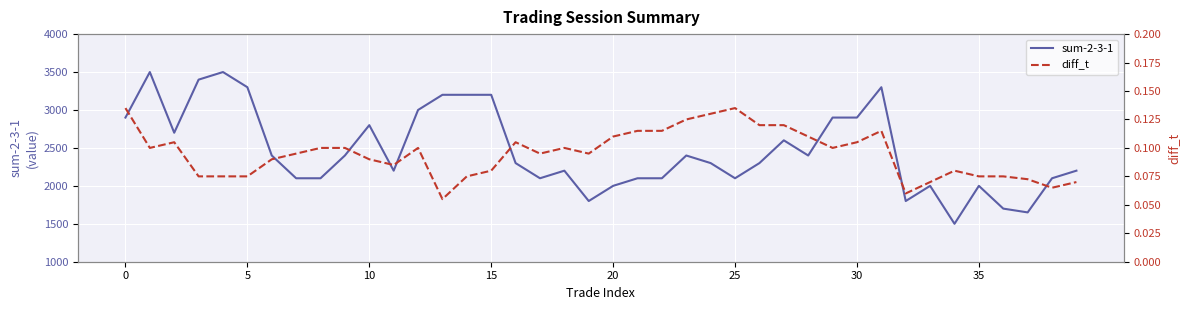

What is the lowest value of the sum-2-3-1 series?

1500.0